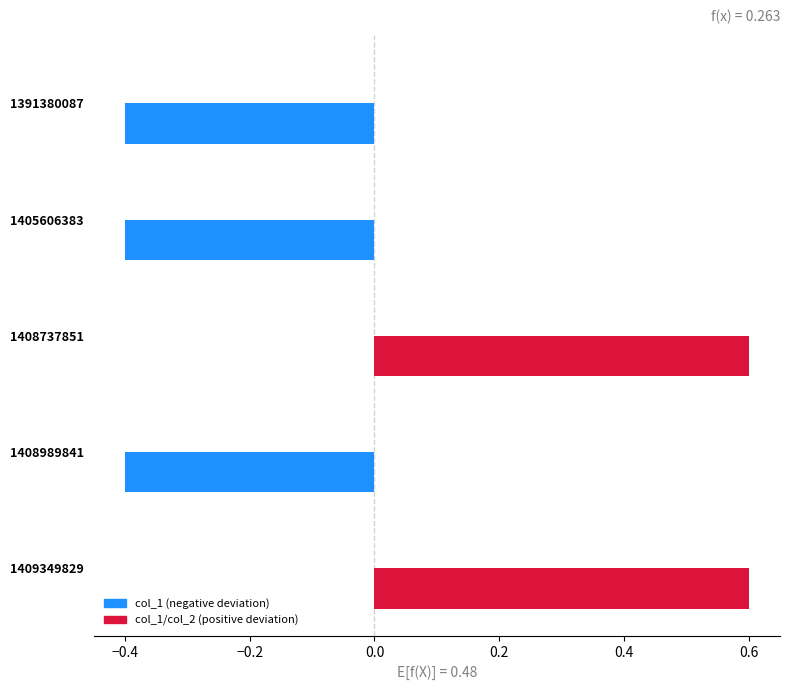

How many data points are less than 0?

3